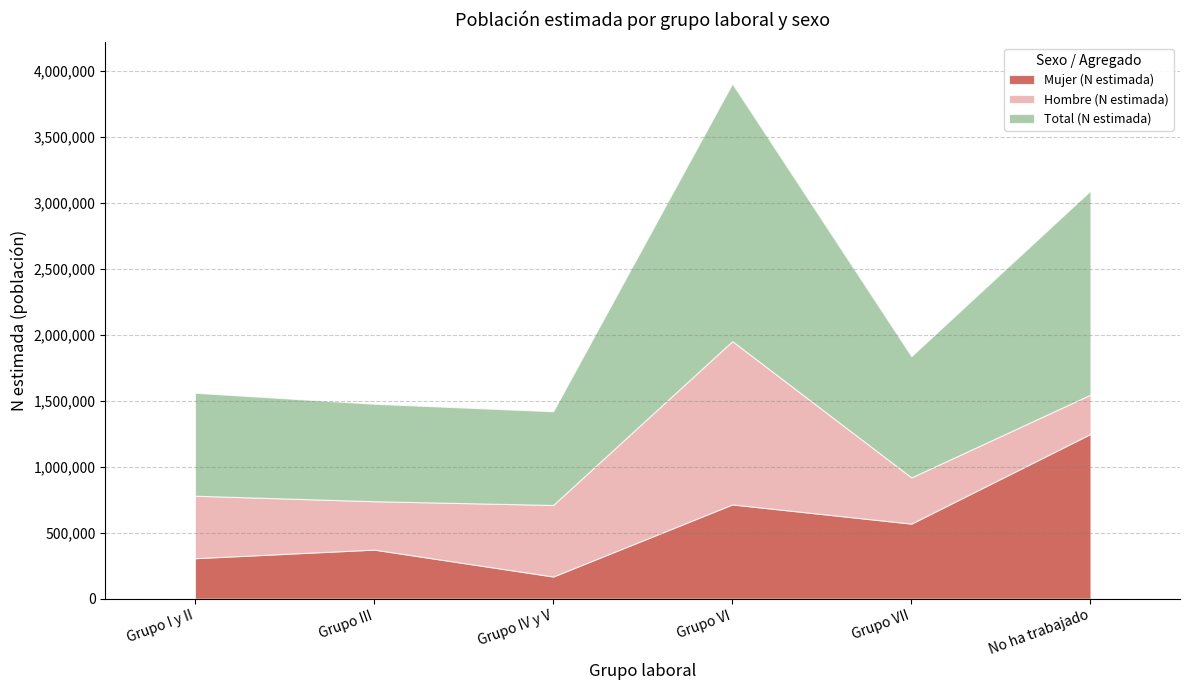

What is the value of the Mujer (N estimada) point at the 6th from the left?

1248760